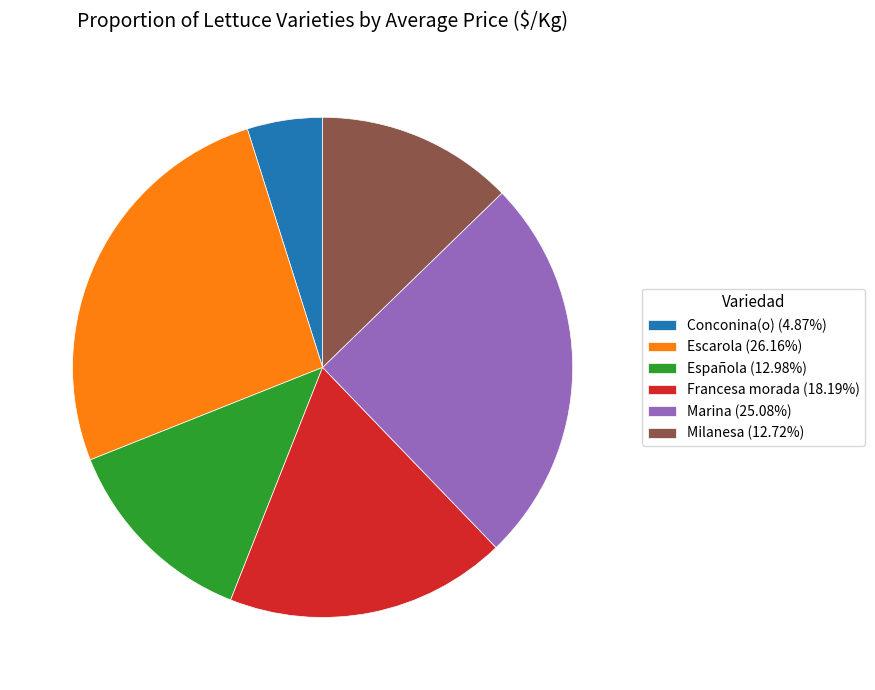

Do Milanesa (12.72%) and Conconina(o) (4.87%) together represent more than half of the pie?

No